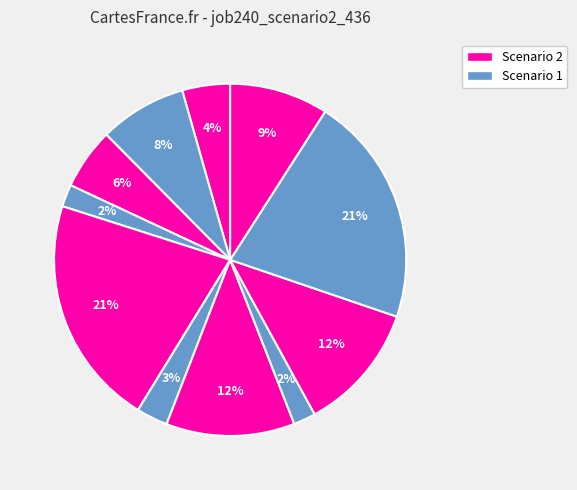

How many slices are in this pie chart?

11